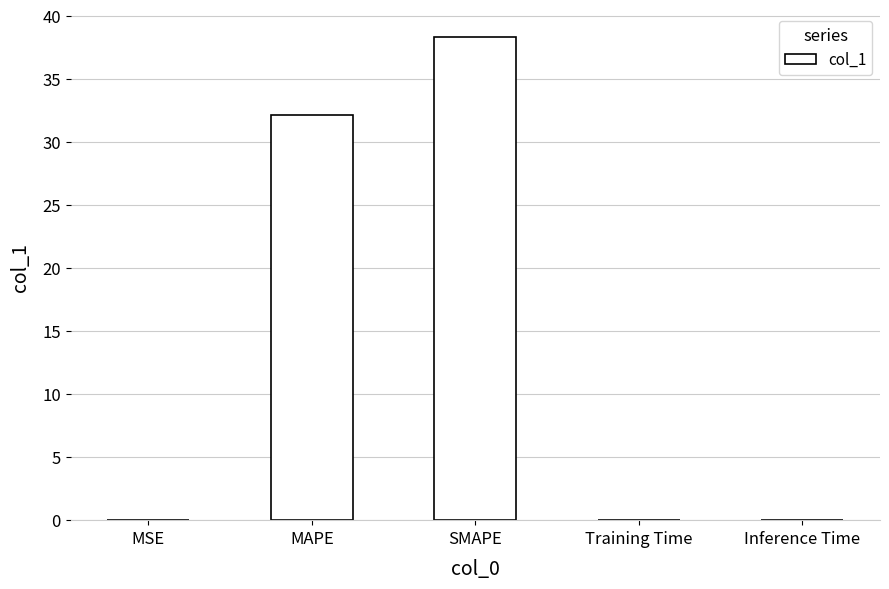

Which label corresponds to the largest value in the chart?

SMAPE